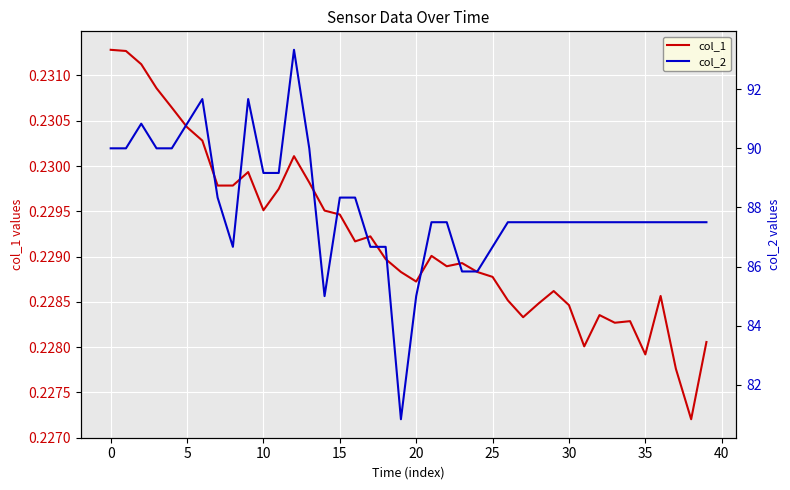

True or false: col_2 and col_1 intersect in this chart.

False